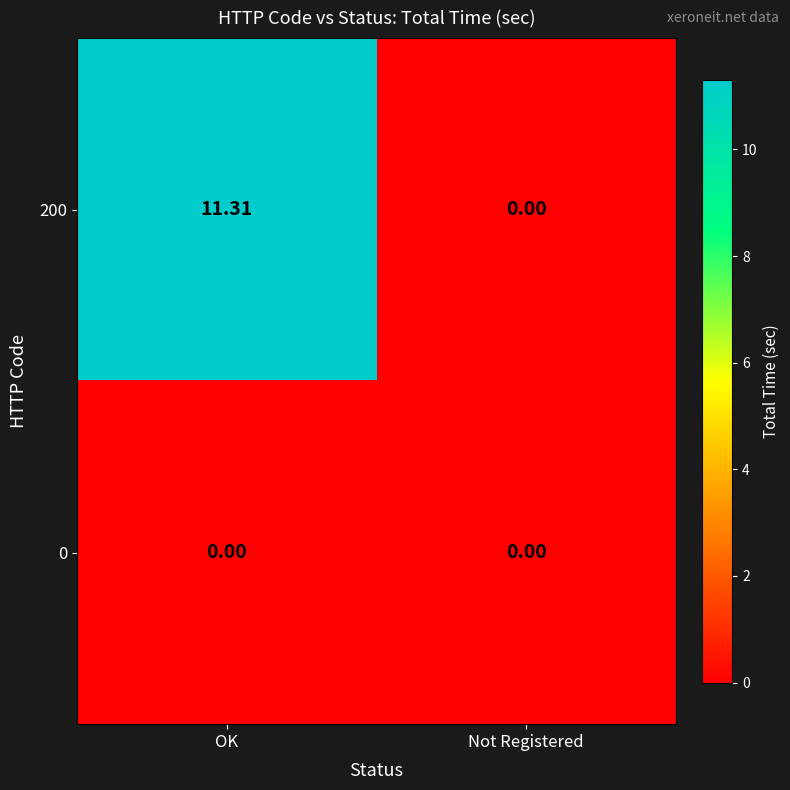

Which series has the largest total across all categories?

200